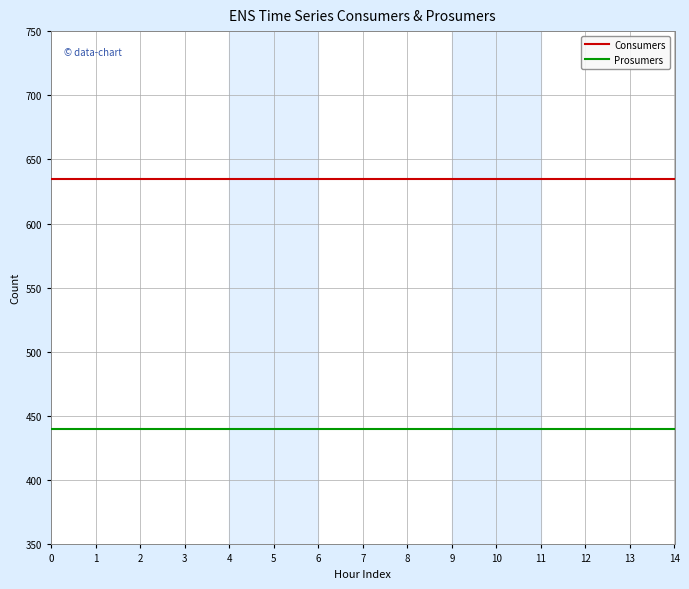

How many lines are shown in the chart?

2